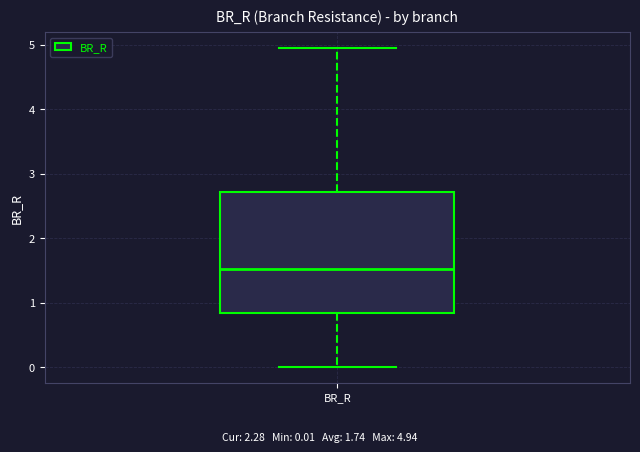

Read this box plot against the y-axis: the position of the median line, the range covered by the box, and the ends of both whiskers. The values are not printed on the chart, so give them approximately, as read against the axis.

median 1.5, box 0.8 to 2.7, whiskers 0.0 to 4.9